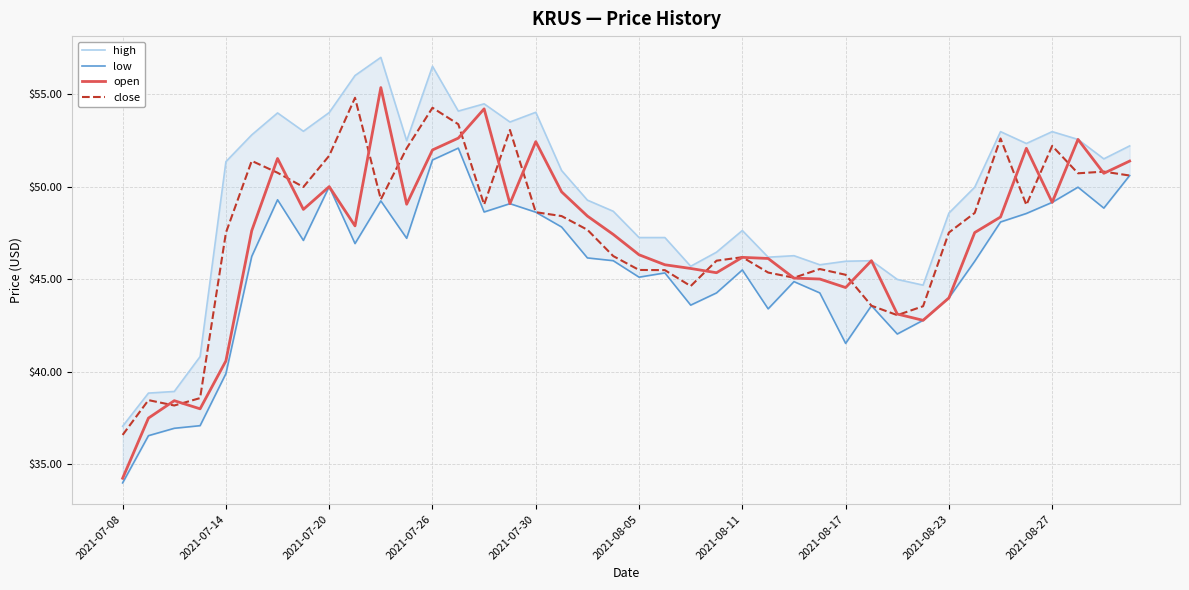

What is the highest value of the open series?

55.4